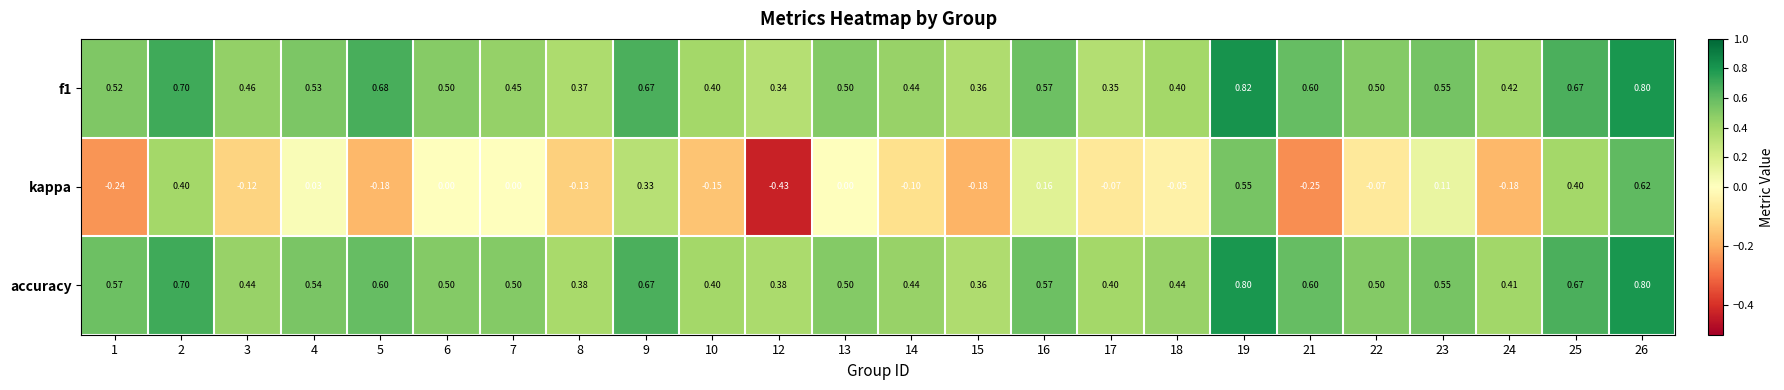

Which series has the largest total across all categories?

accuracy